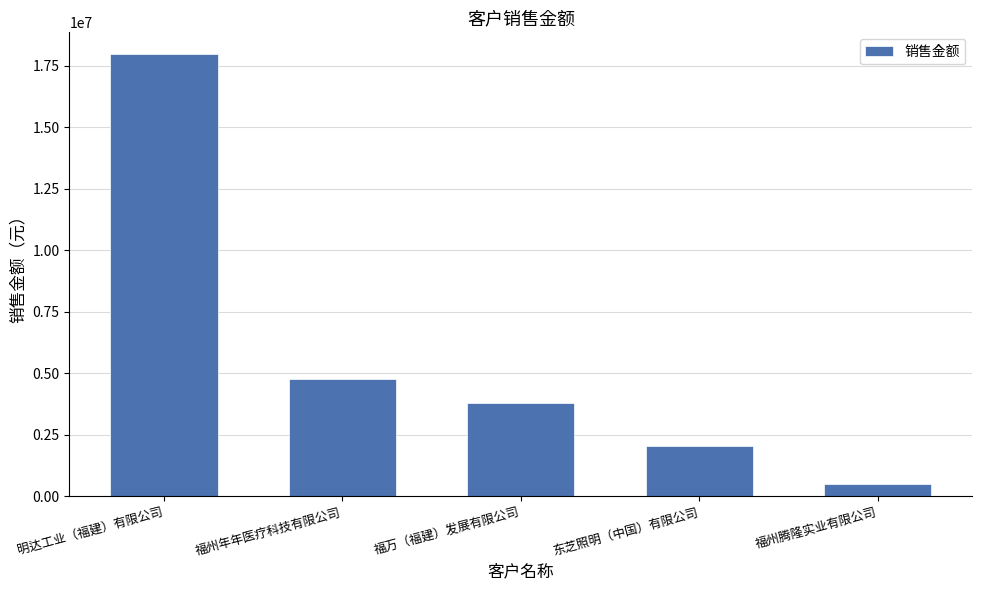

What is the maximum value shown in the chart?

17950958.3